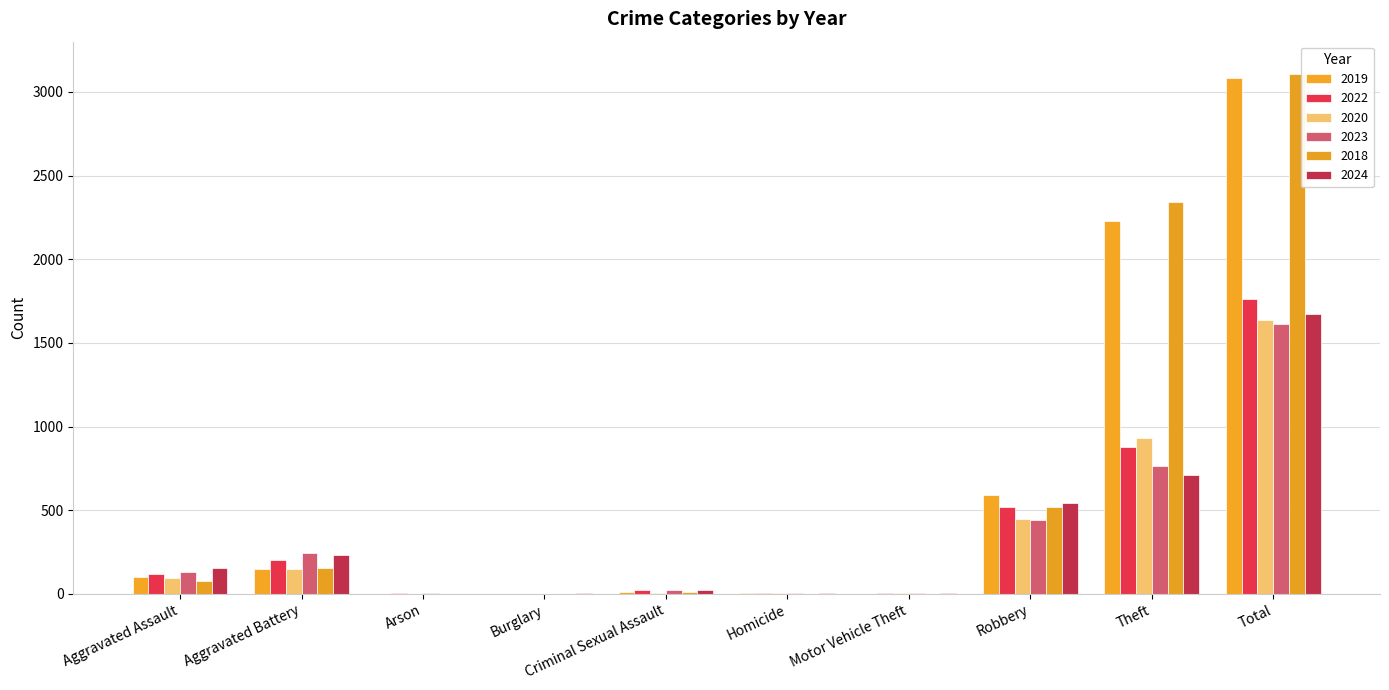

How many distinct data groups are displayed?

6